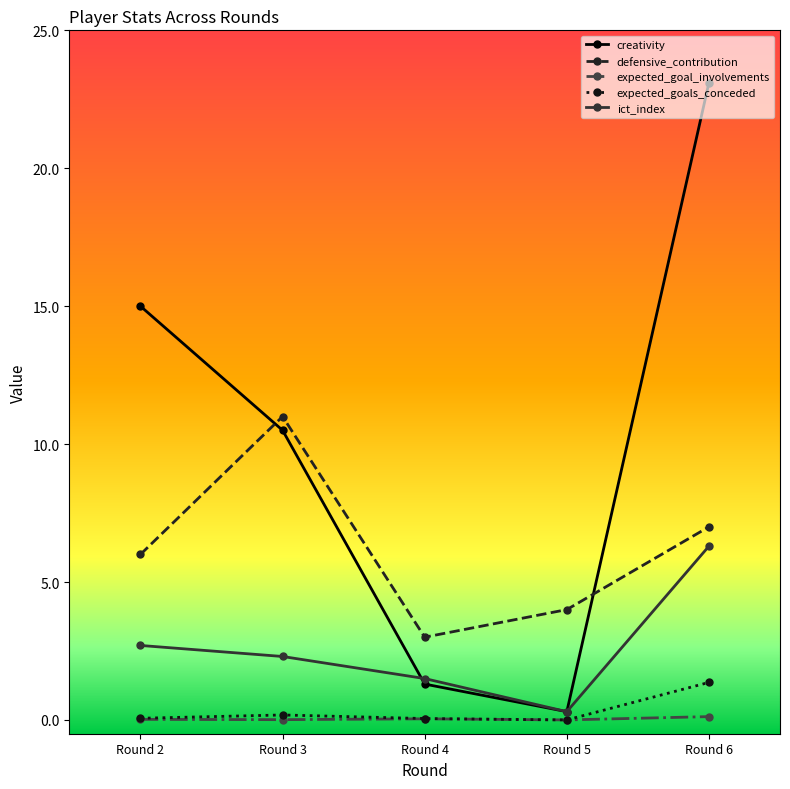

How many data points does each series have?

5